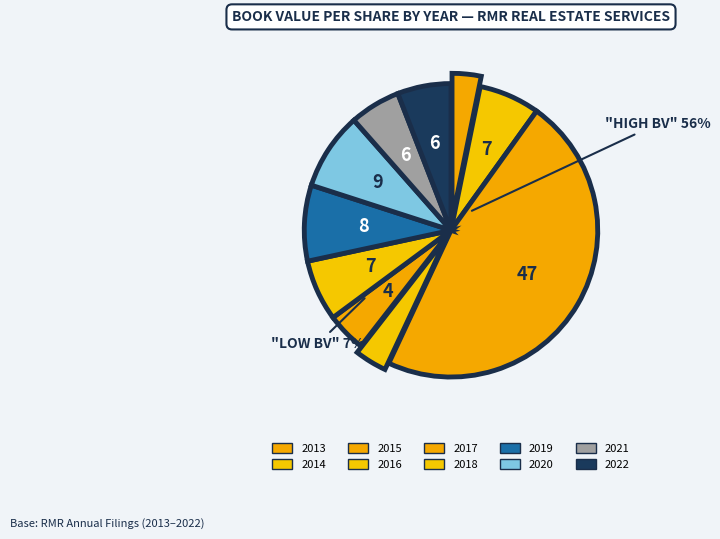

Does 2017 represent more than half of the total?

No